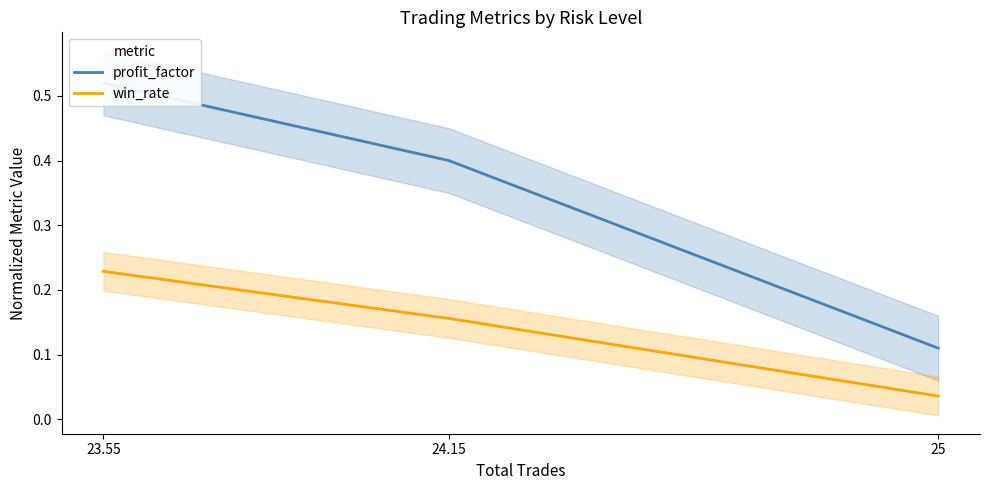

True or false: profit_factor has a value of 0.3 at 24.15.

False